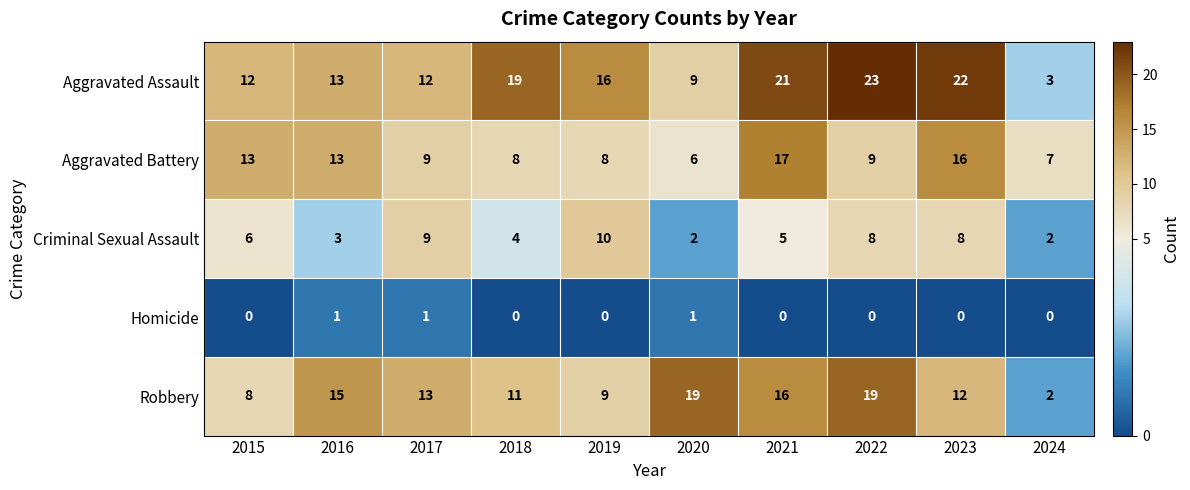

What is the difference between the second highest and second lowest values in the Robbery series?

11